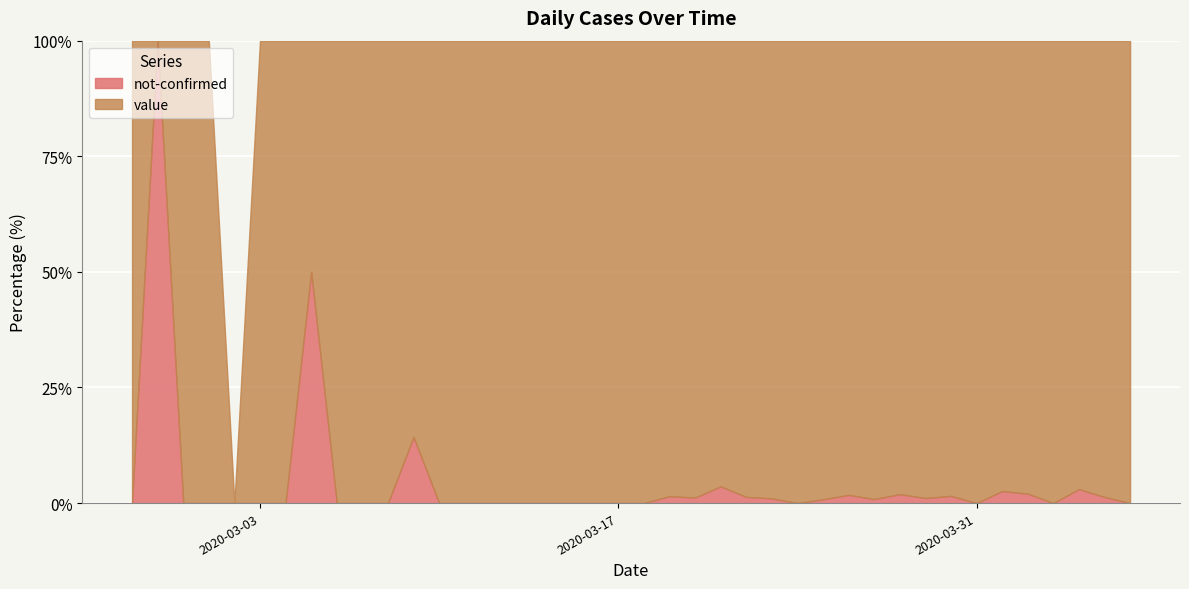

How many values in the value series are below 56?

20